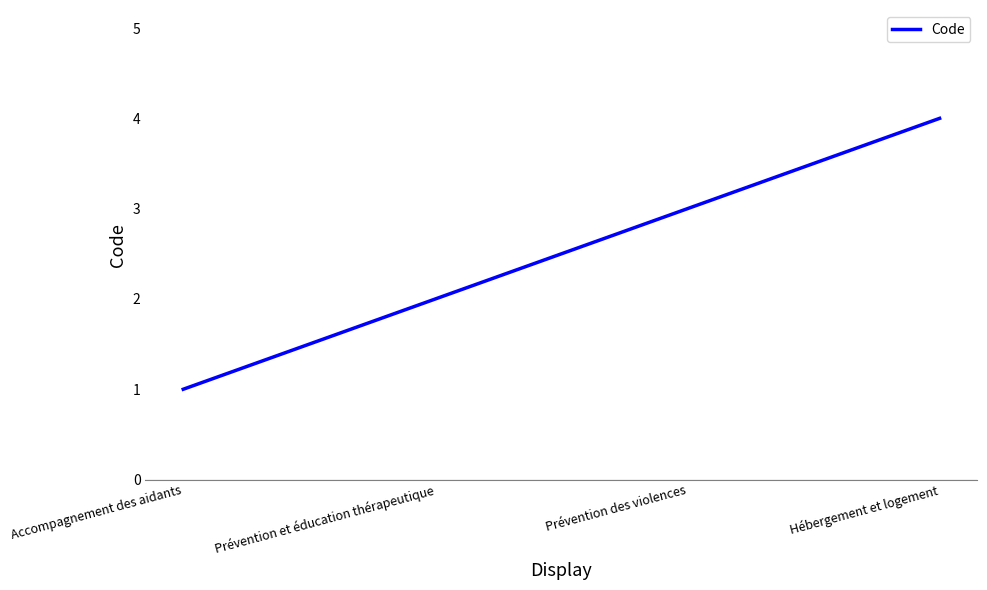

What is the minimum value shown in the chart?

1